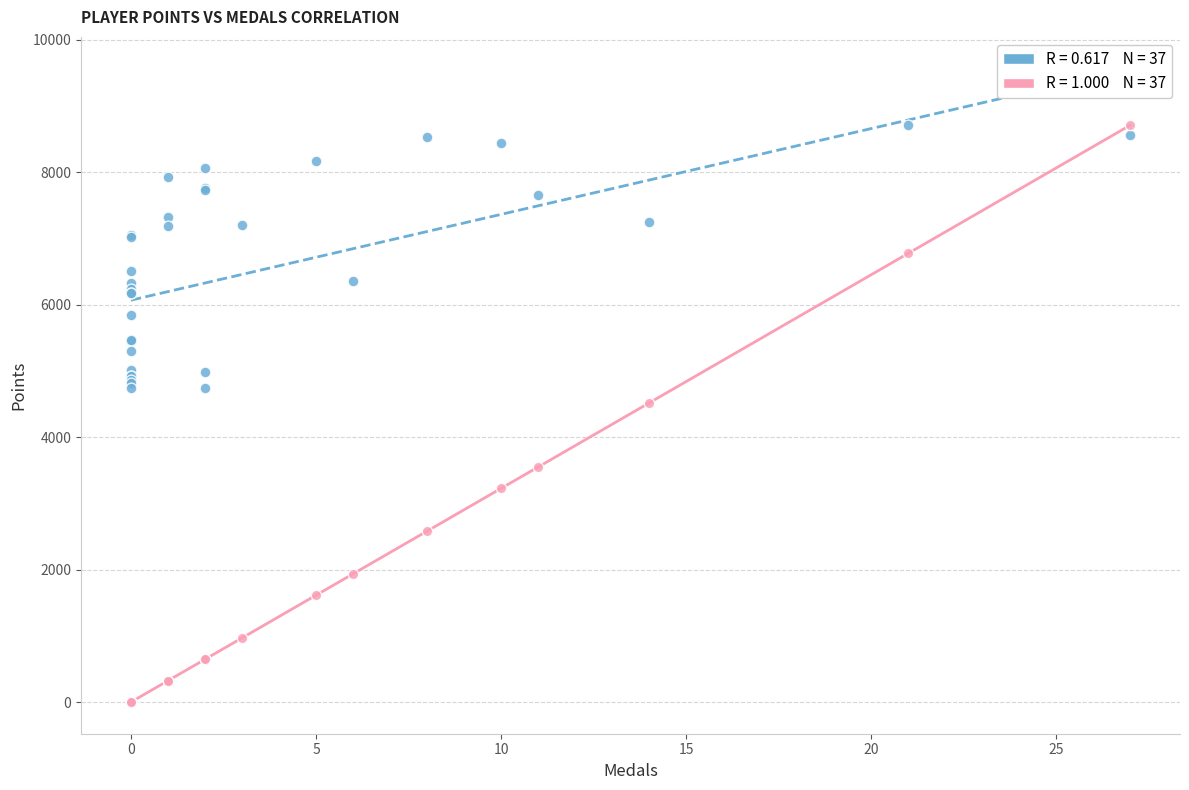

Across all series, what Y value is closest to 4354?

4515.3